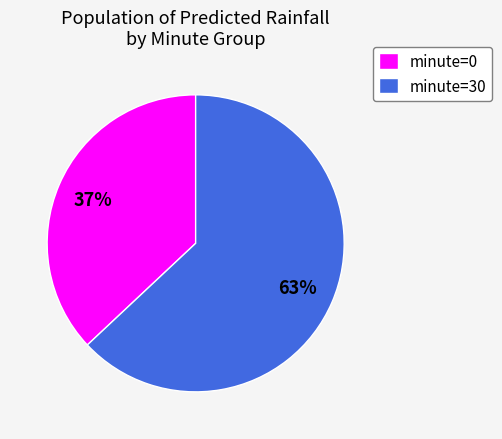

Combined, do minute=30 and minute=0 account for over 50%?

Yes